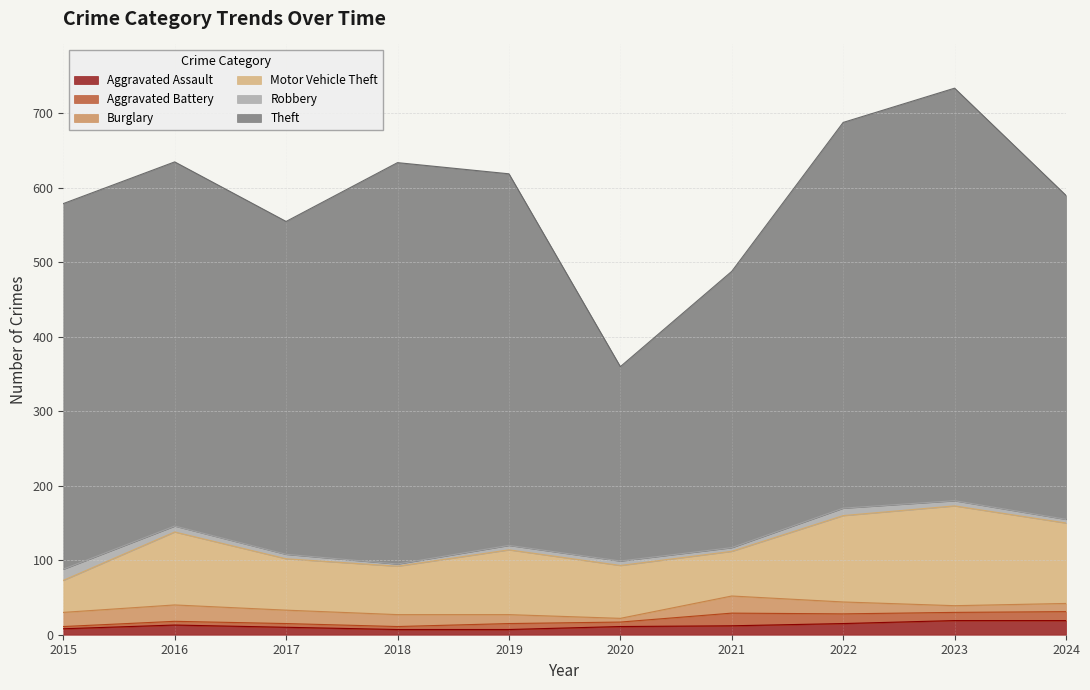

Does the chart display data point markers on the line(s)?

No